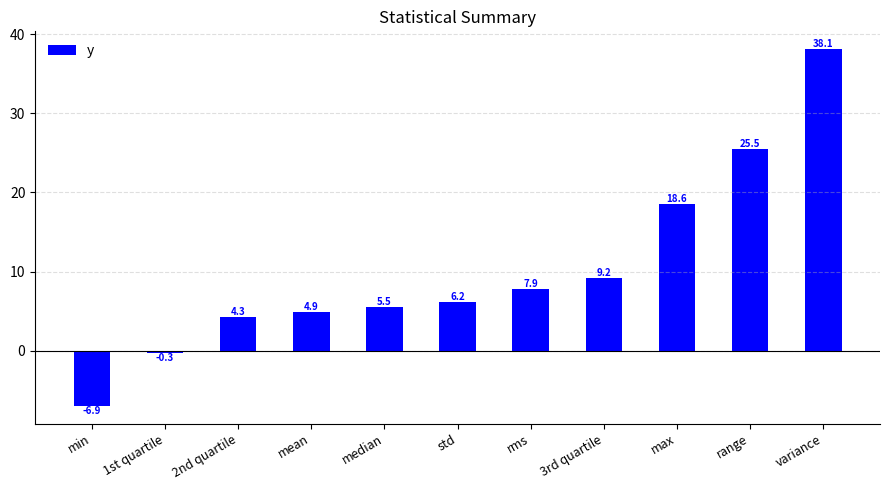

How many values exceed 6?

6